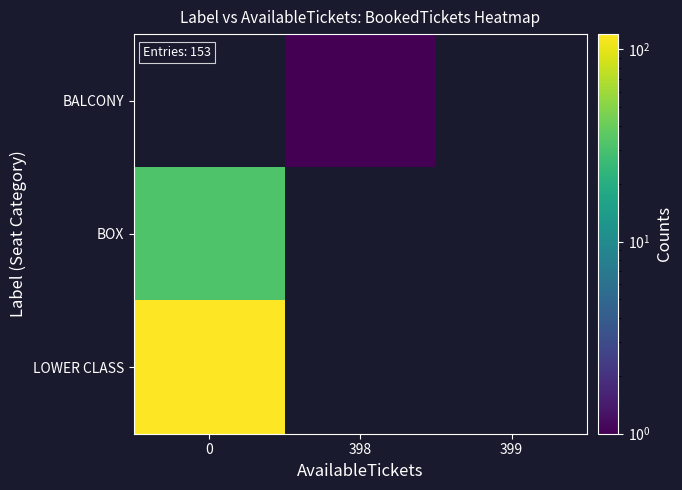

How many distinct data groups are displayed?

3